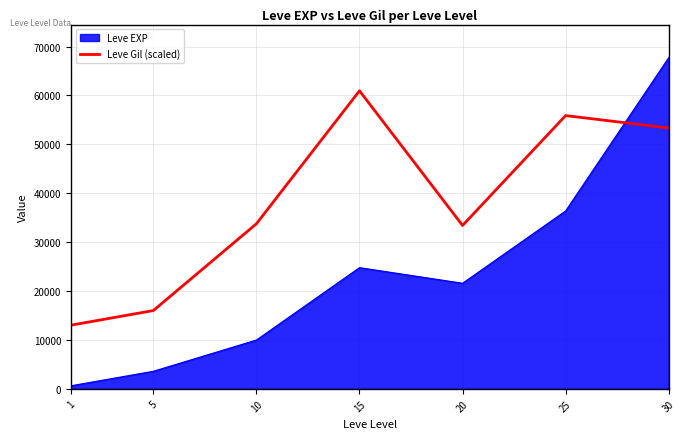

Reading left to right, extract all data points from this chart.

Leve EXP: 1=630.0	5=3600.0	10=9990.0	15=24790.0	20=21600.0	25=36390.0	30=67730.0
Leve Gil (scaled): 1=13021.1	5=16017.1	10=33762.6	15=60957.0	20=33416.9	25=55886.9	30=53351.8